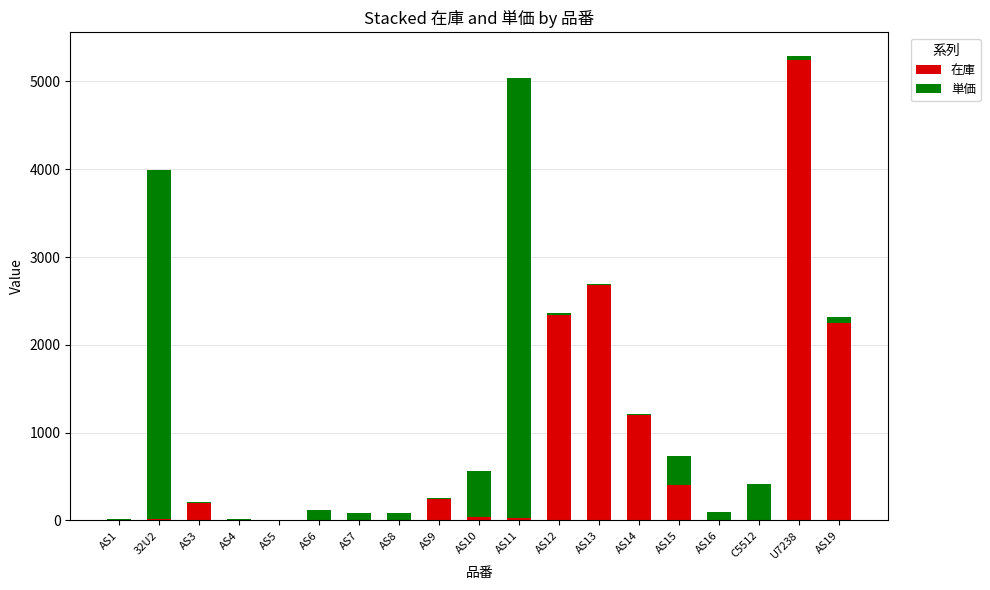

What is the maximum value for 在庫?

5250.0